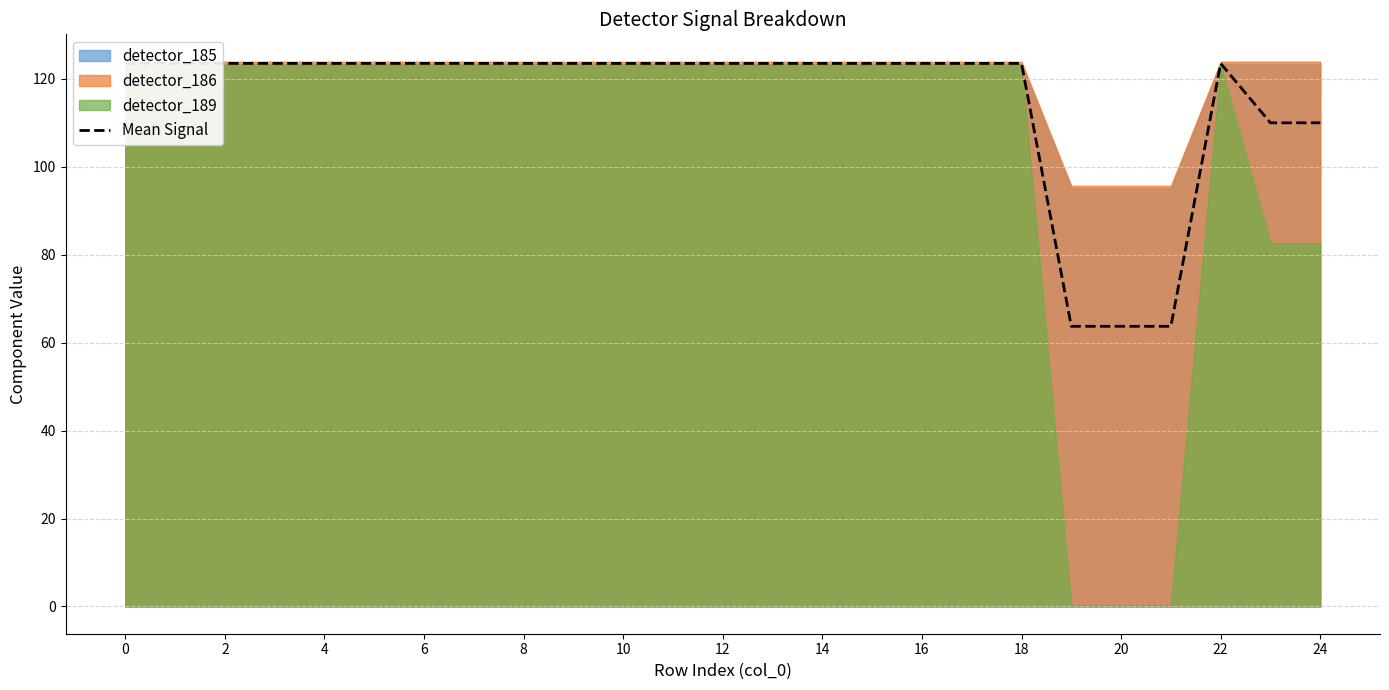

The value at 4 is 205.1. True or false?

False